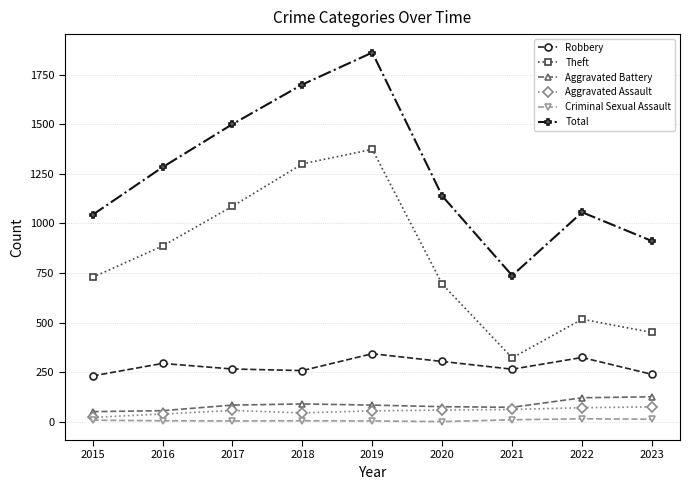

True or false: Theft and Robbery cross at least once.

False